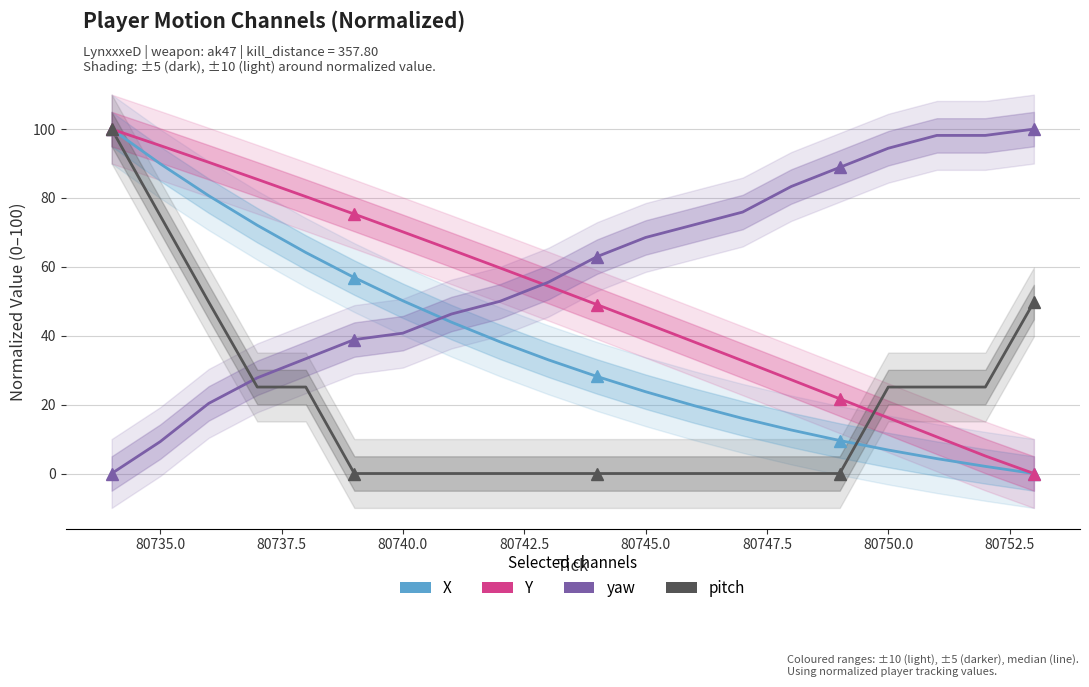

List the series in order of their overall mean, lowest first.

pitch, X, Y, yaw